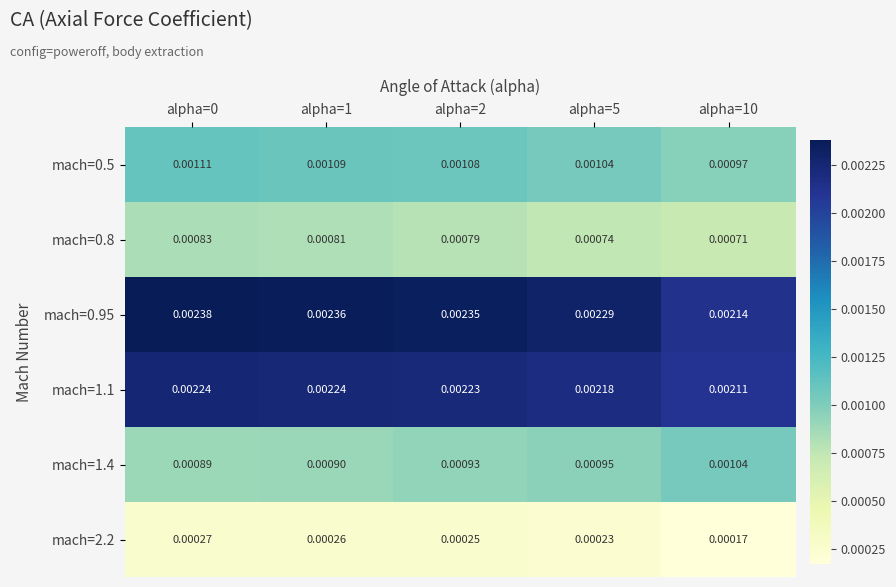

List the series in order of their peak value, highest first.

mach=0.95, mach=1.1, mach=0.5, mach=1.4, mach=0.8, mach=2.2